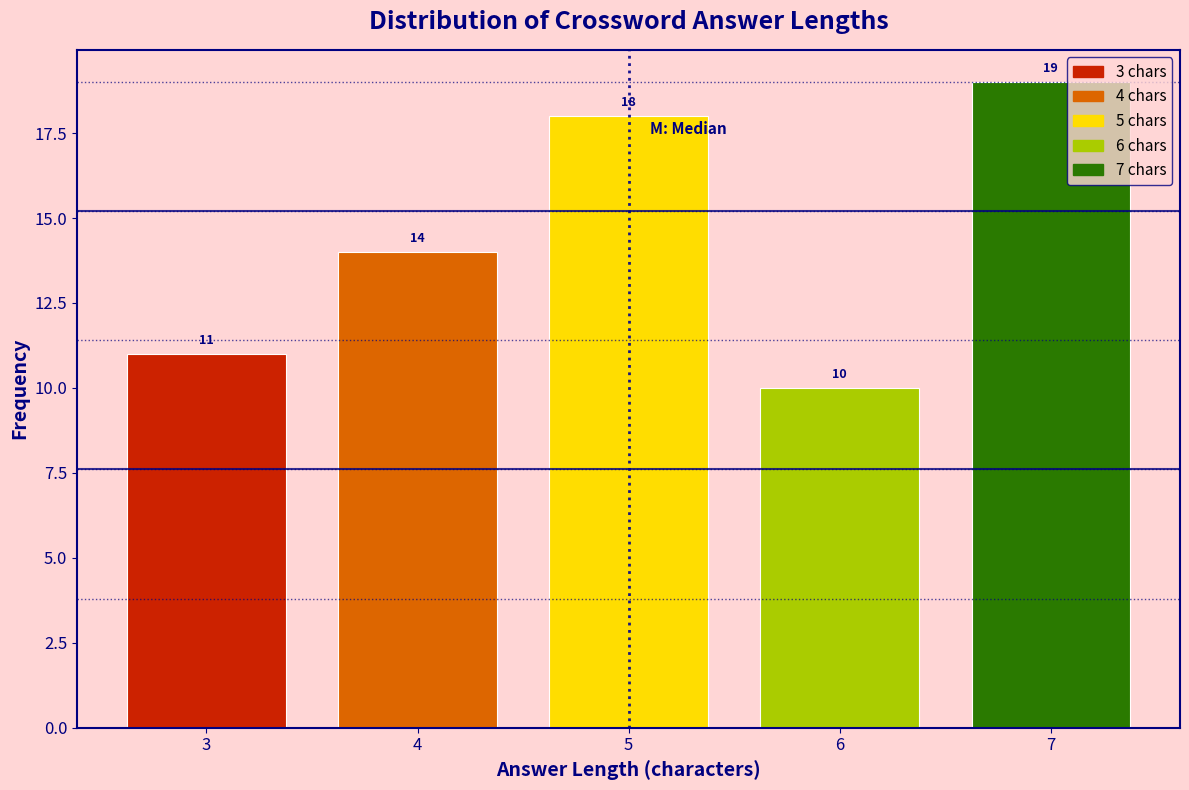

Reading right to left, transcribe all the data shown in this chart.

19	10	18	14	11